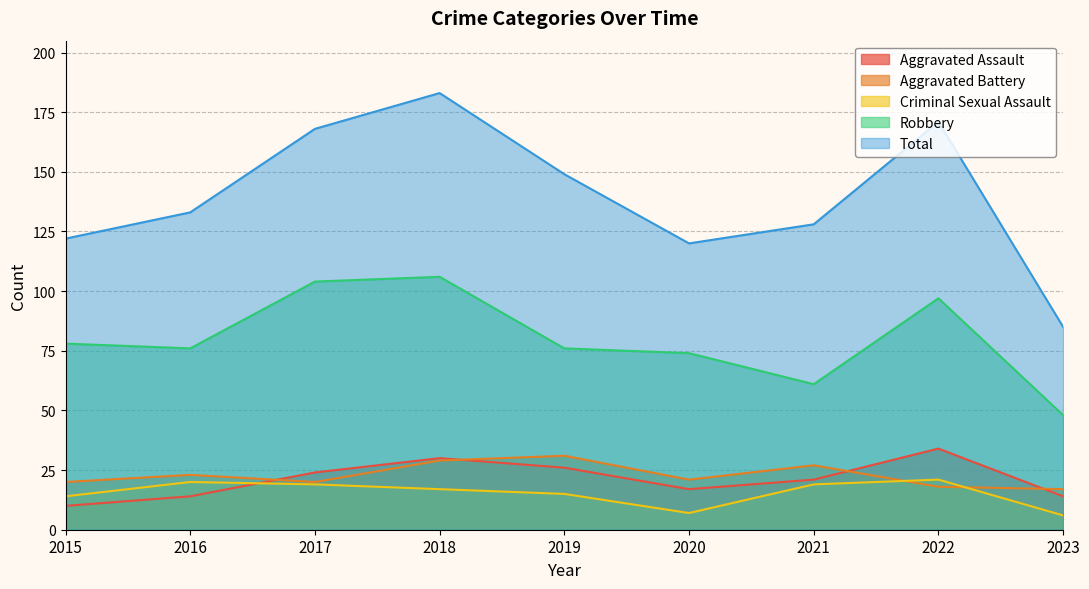

What is the total value across all series at 2020?

239